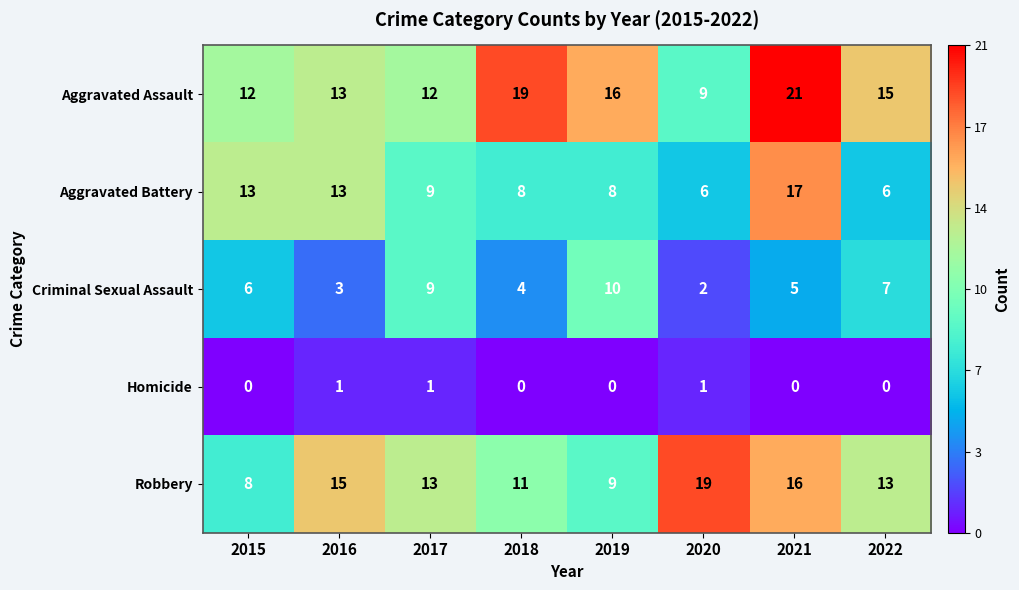

Rank the series by their maximum value, from lowest to highest.

Homicide, Criminal Sexual Assault, Aggravated Battery, Robbery, Aggravated Assault